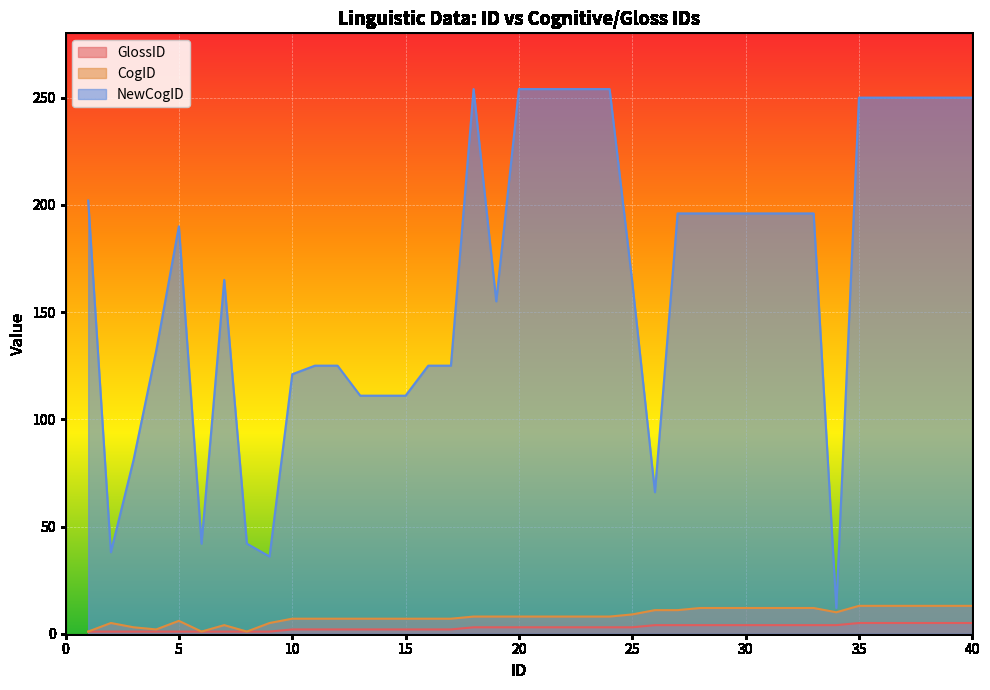

The CogID series shows 5 at 2. True or false?

True